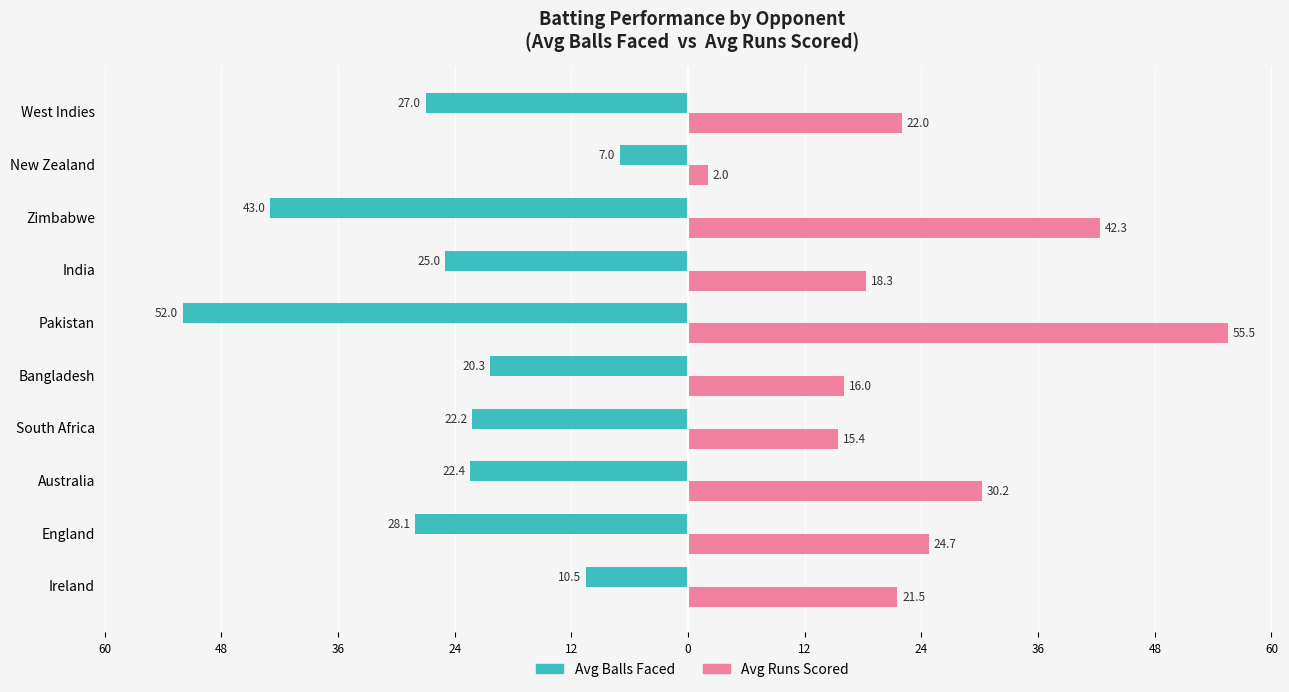

What are all the series names shown in the legend?

Avg Balls Faced, Avg Runs Scored